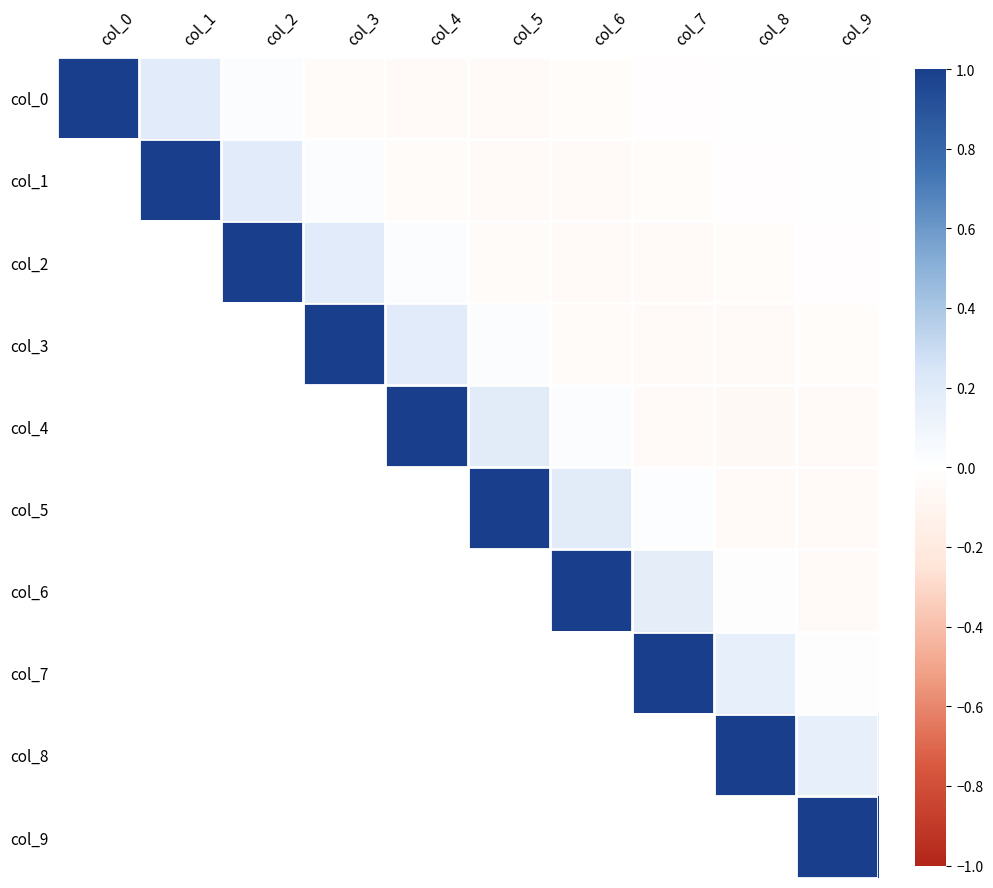

What is the maximum value shown in the chart?

1.3